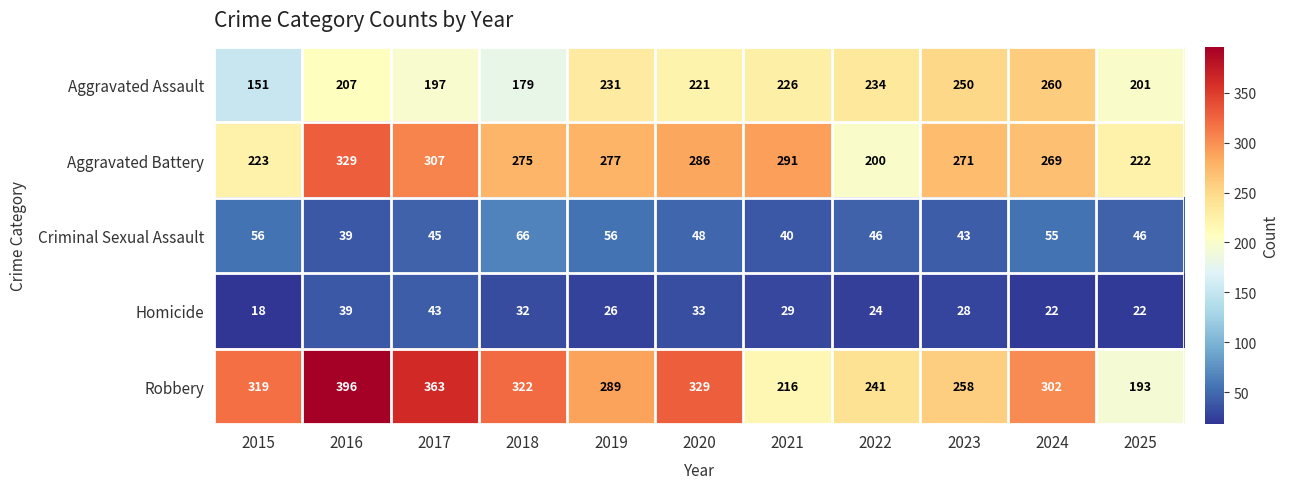

At 2015, list the series in order from largest to smallest.

Robbery, Aggravated Battery, Aggravated Assault, Criminal Sexual Assault, Homicide